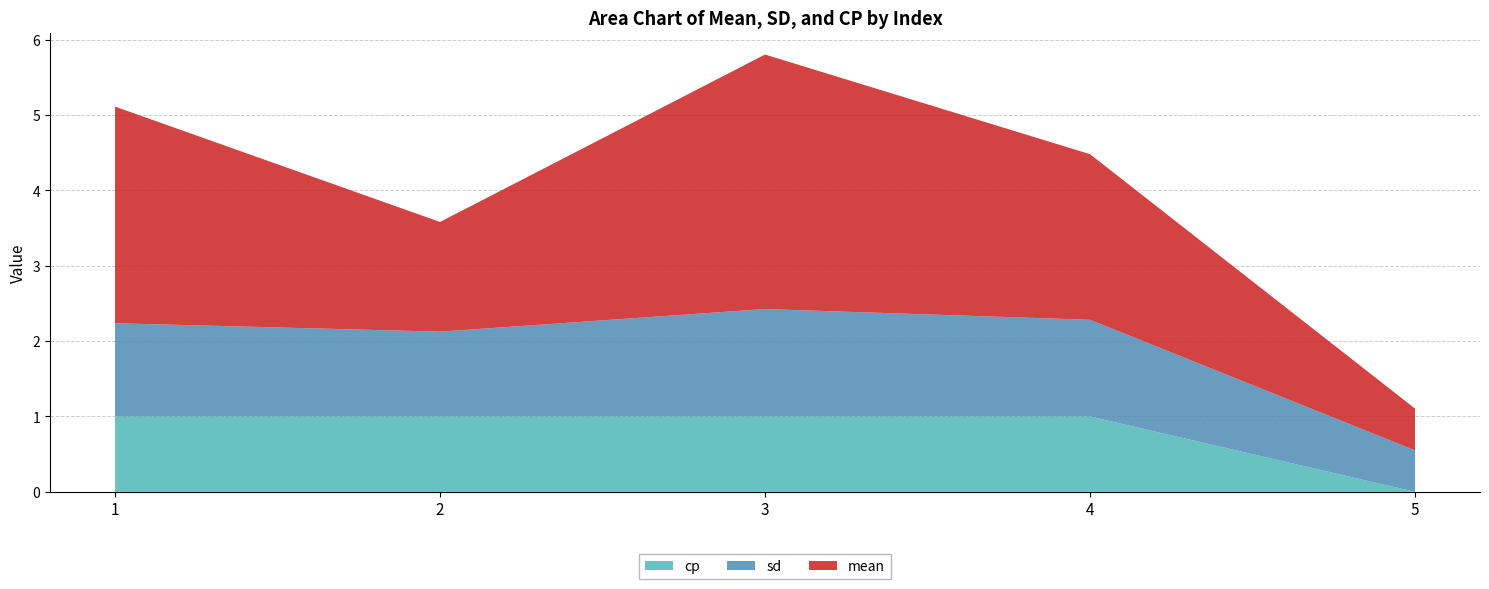

Reading right to left, transcribe all the data shown in this chart.

mean: 5=0.6	4=2.2	3=3.4	2=1.5	1=2.9
sd: 5=0.6	4=1.3	3=1.4	2=1.1	1=1.2
cp: 5=0.0	4=1.0	3=1.0	2=1.0	1=1.0